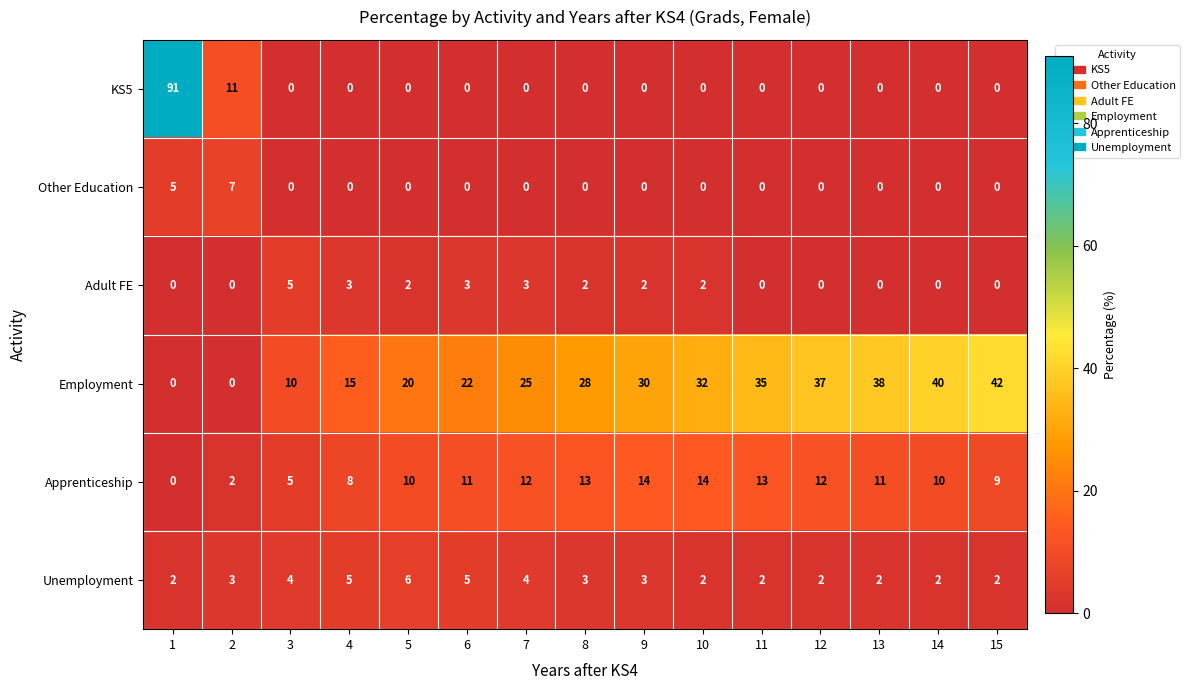

At how many categories does at least one series exceed 0?

15